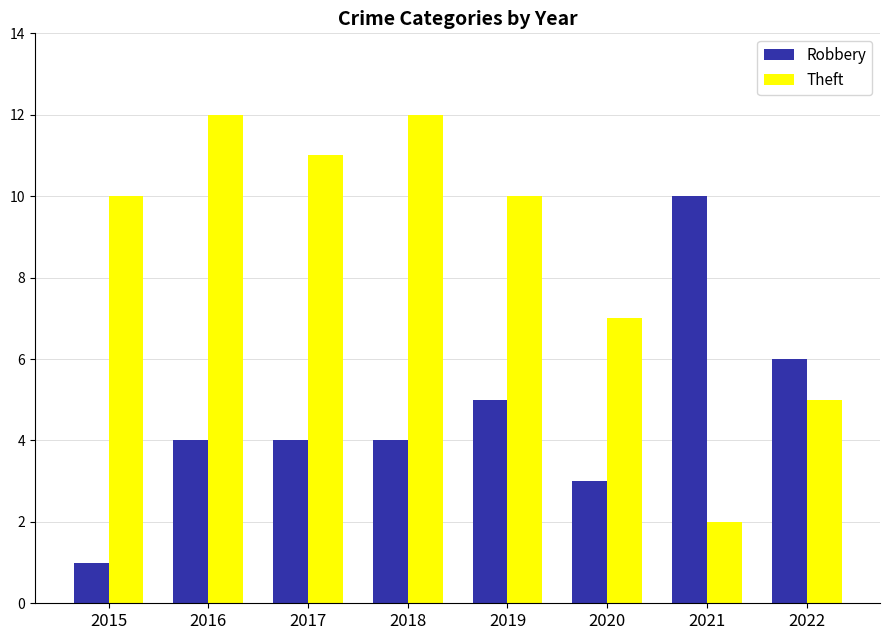

How many data points does each series have?

8